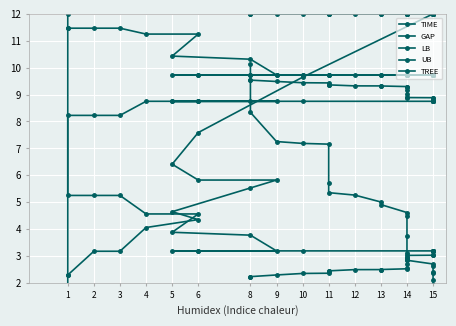

The value of LB at 8 is 8.8. True or false?

True